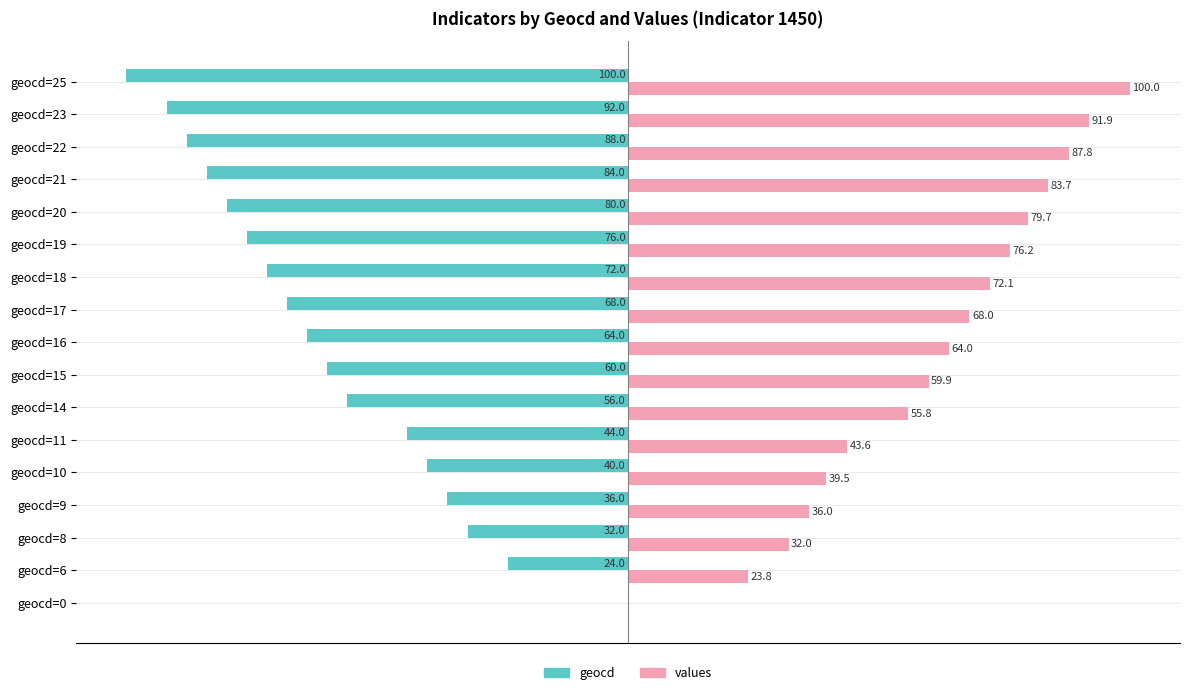

Between geocd=11 and geocd=16, which series saw the biggest shift?

values